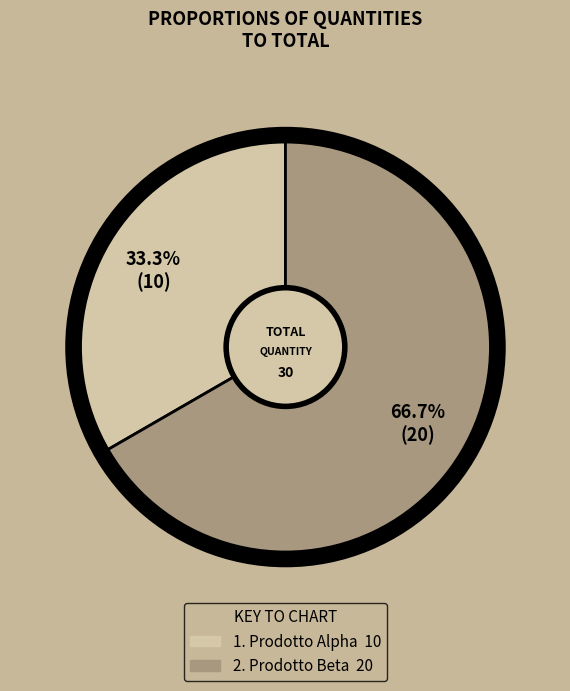

Is there any slice that represents more than half of the pie?

Yes